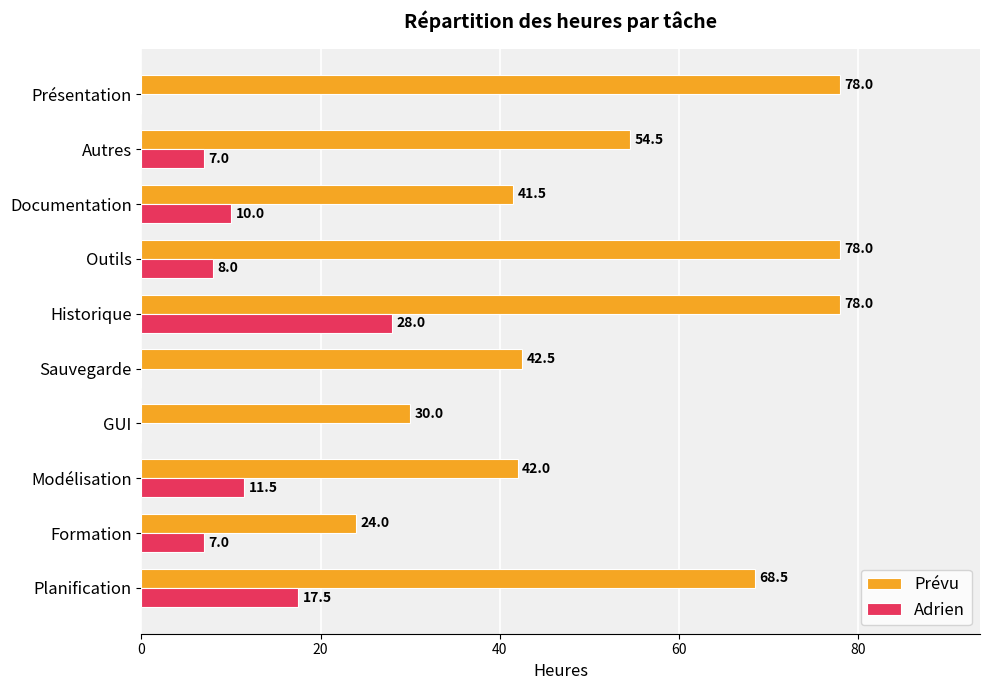

What is the sum of all Adrien values?

89.0